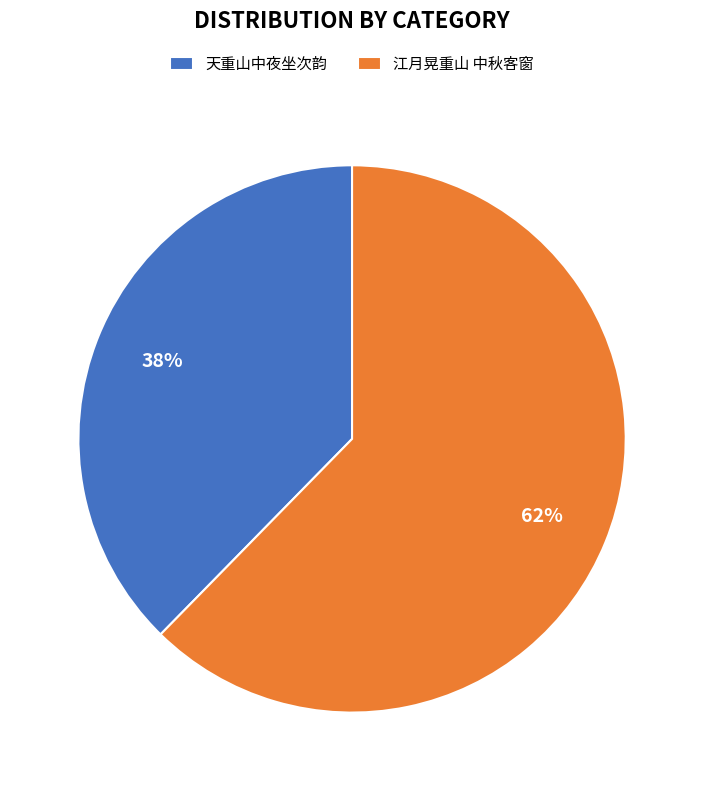

What is the majority slice?

江月晃重山 中秋客窗